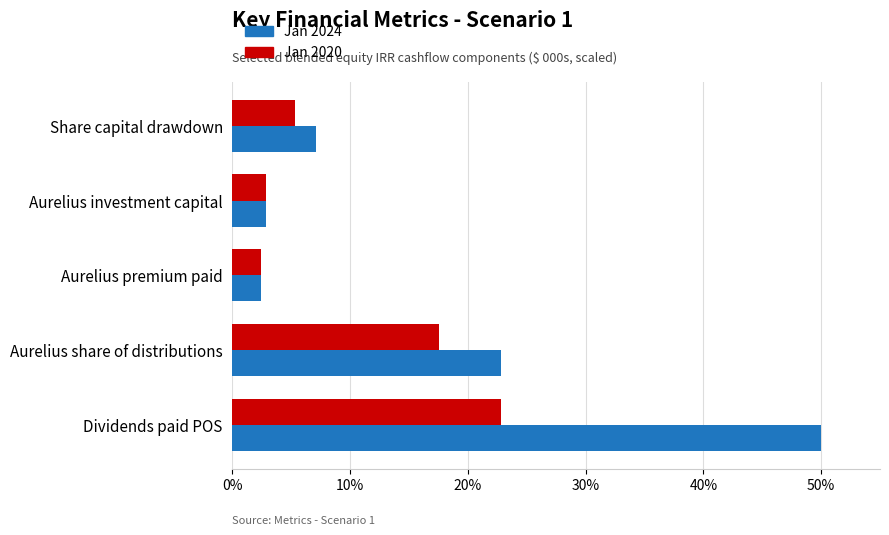

List the series in order of their peak value, lowest first.

Jan 2020, Jan 2024